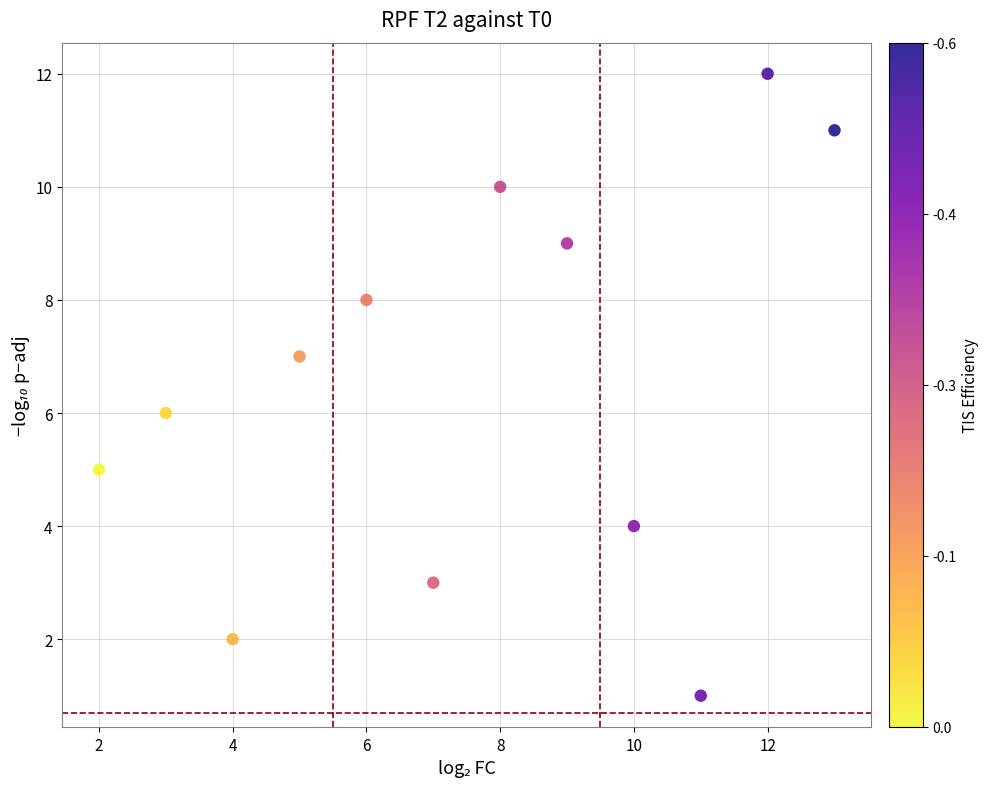

What is the range of X values (max minus min)?

11